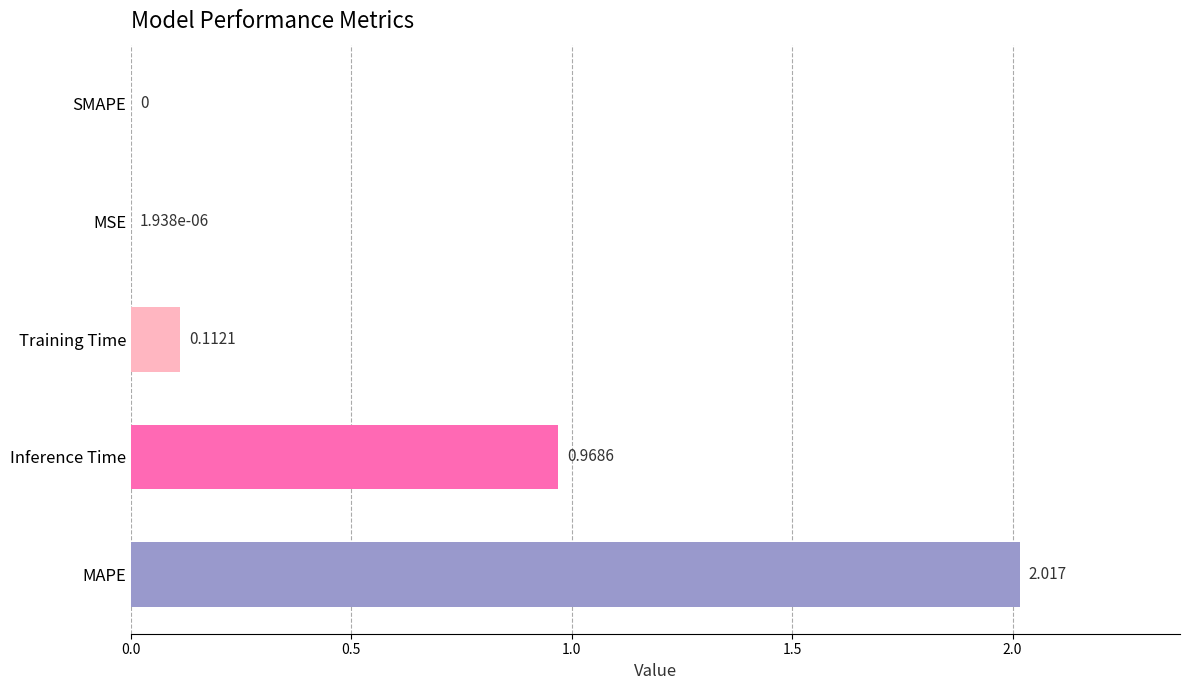

At which label is the value closest to 1?

Inference Time